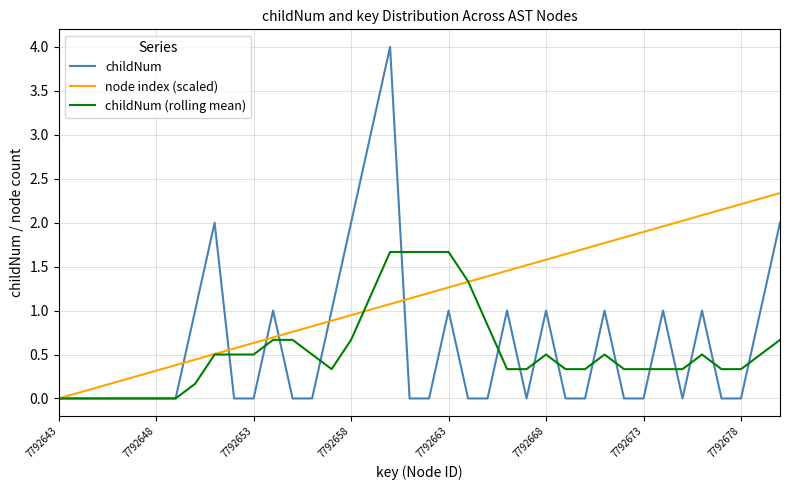

Rank the series by their maximum value, from highest to lowest.

childNum, node index (scaled), childNum (rolling mean)